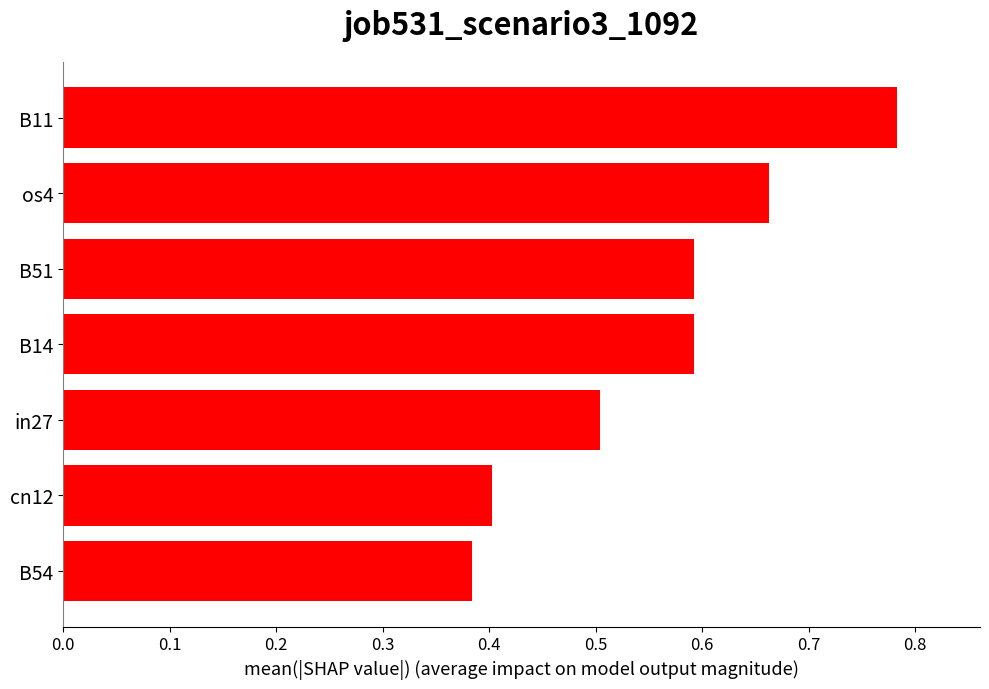

What is the change in value from cn12 to B11?

+0.4